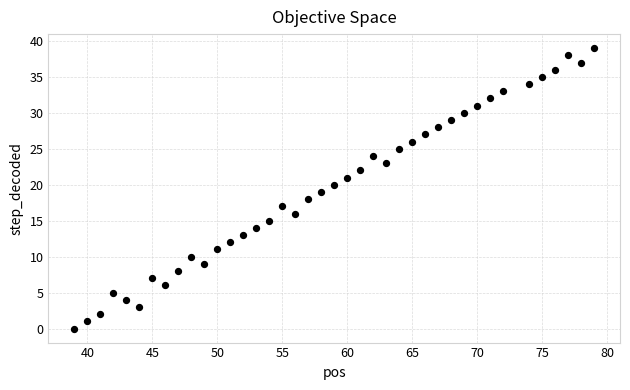

What is the range of X values (max minus min)?

40